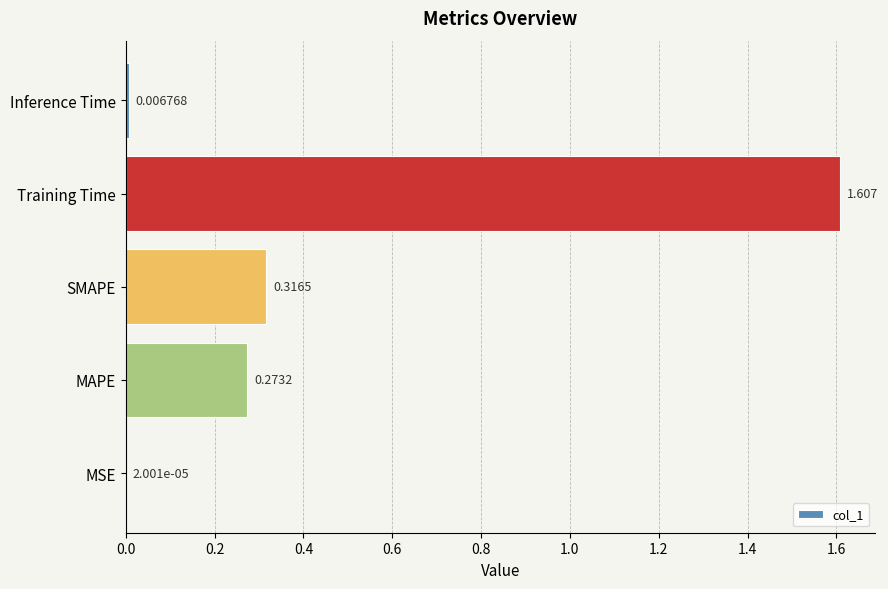

What is the sum of all values?

2.2